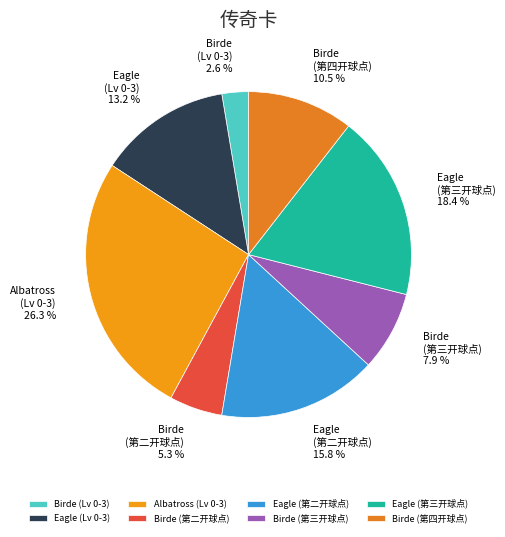

What percentage do Birde (Lv 0-3) and Birde (第三开球点) together represent?

10.5%